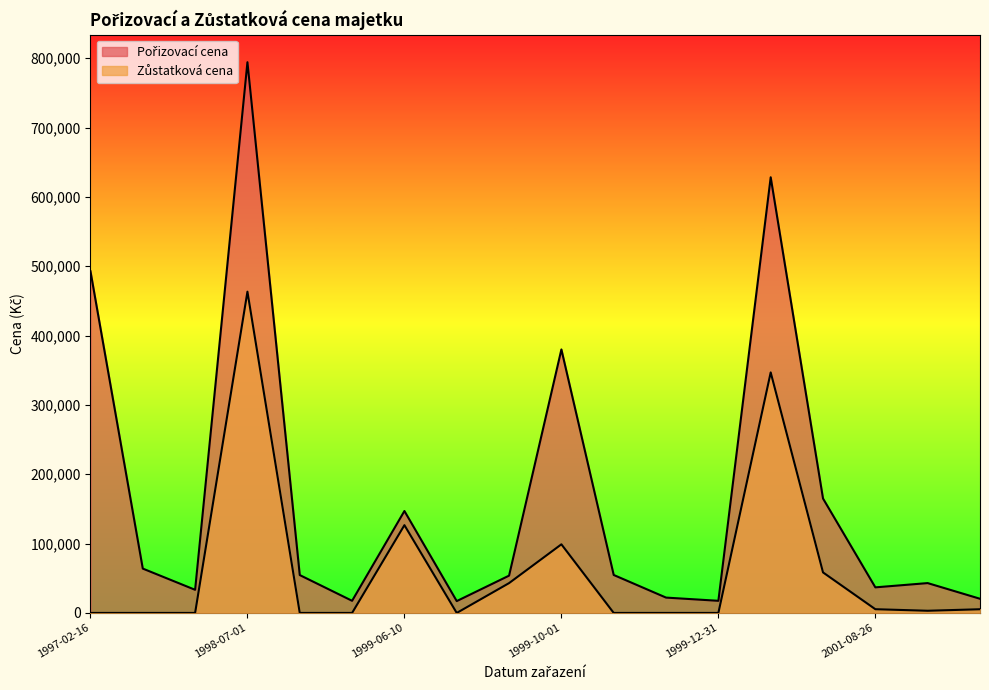

How many lines are shown in the chart?

2